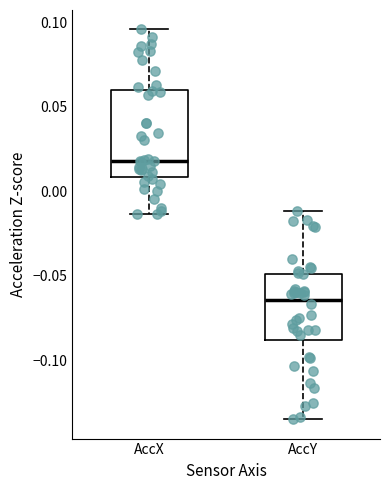

Which box is the tallest, from its lower edge to its upper edge?

AccX